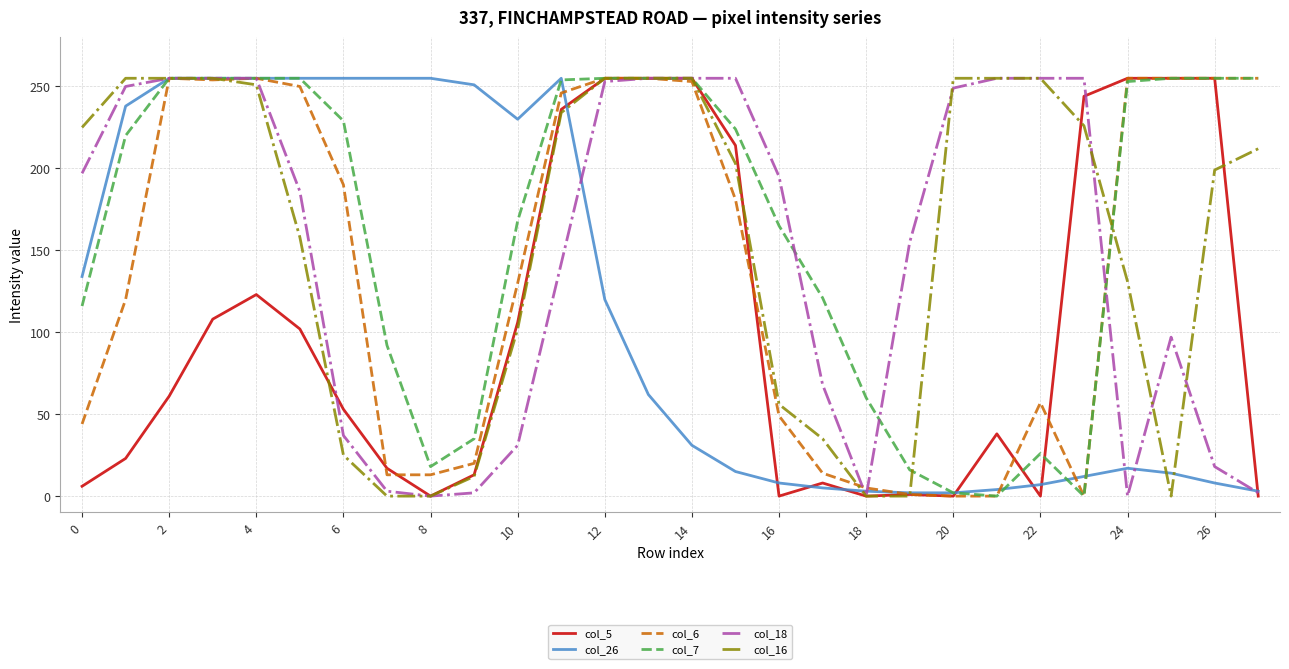

What is the maximum value shown in the chart?

255